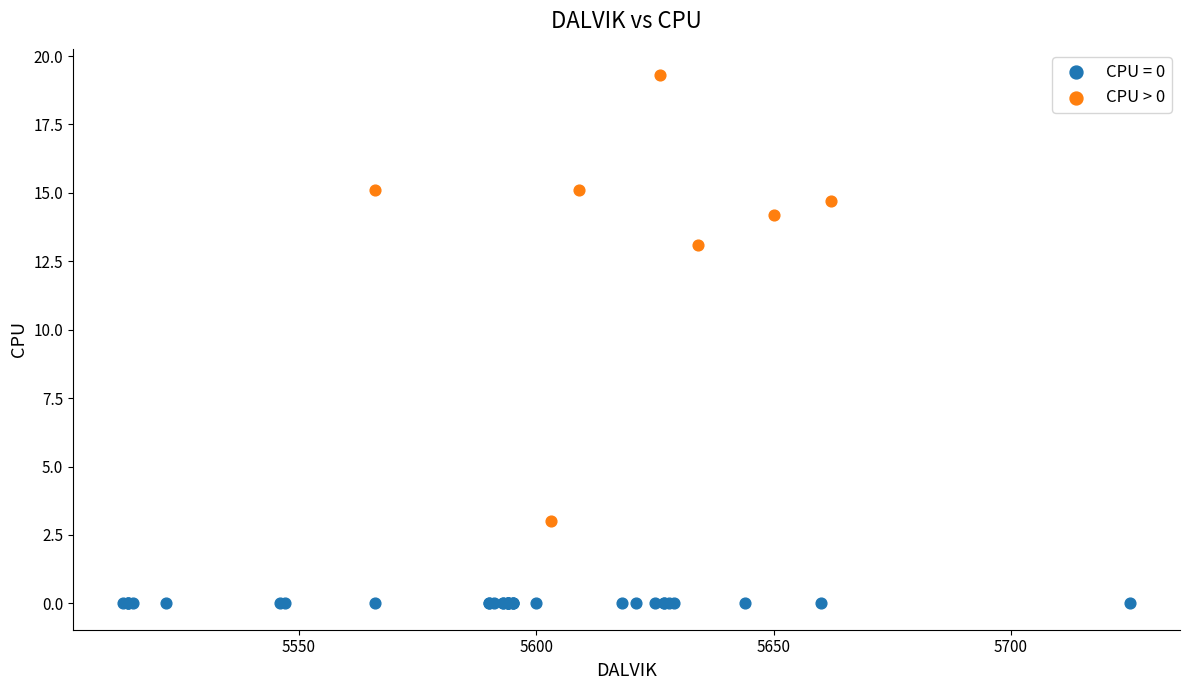

Which series contains the highest Y value?

CPU > 0